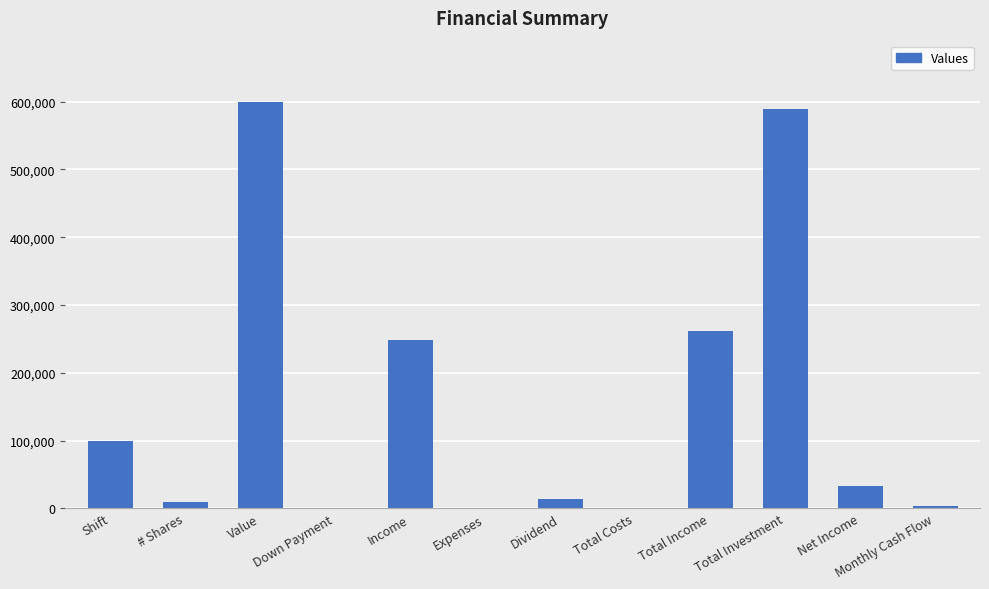

What is the maximum value shown in the chart?

600112.7